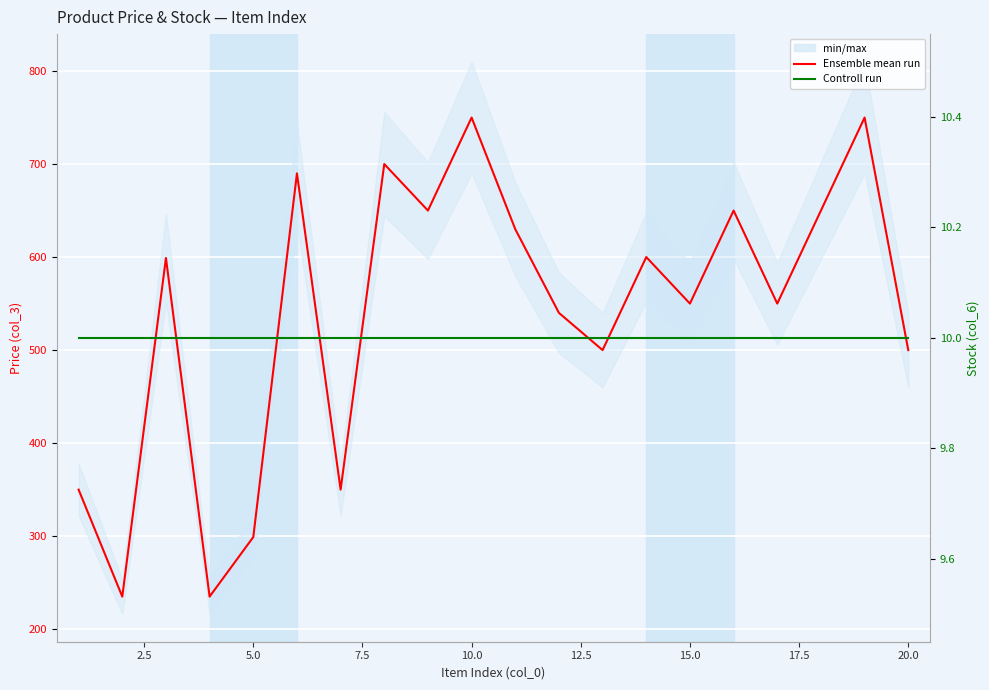

What is the value of the Price (col_3) point at the 13th from the left?

500